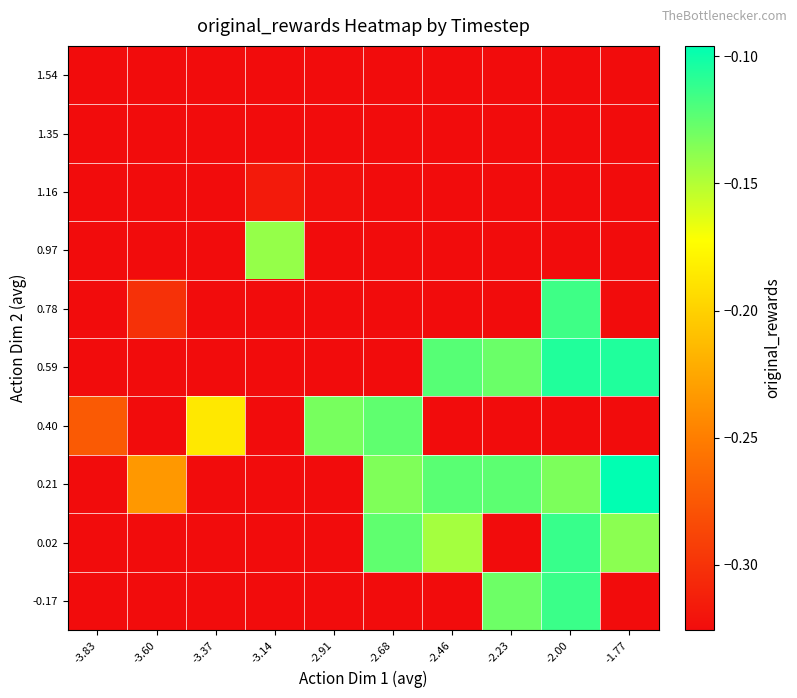

What is the maximum value shown in the chart?

-0.1